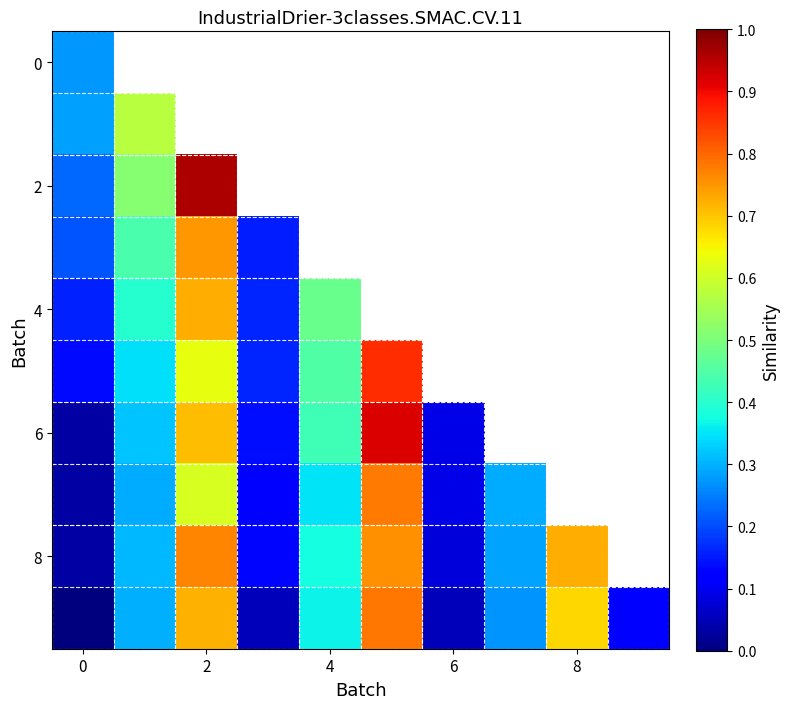

Which has a higher value, 0 or 2?

2